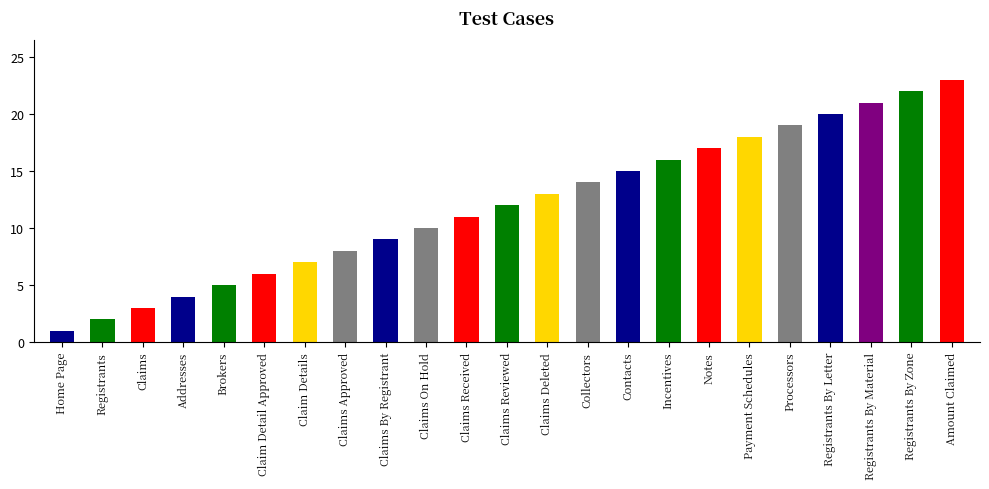

What is the label of the 15th bar from the left?

Contacts